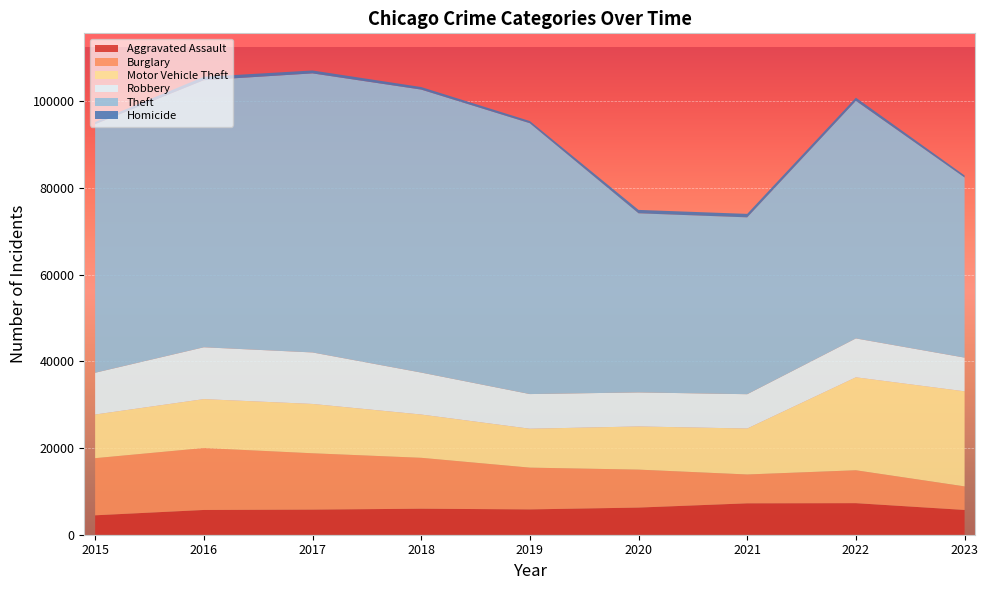

Reading left to right, list all the values displayed in this chart.

Aggravated Assault: 4480	5712	5793	6001	5841	6263	7242	7280	5714
Burglary: 13184	14289	13001	11747	9638	8758	6659	7593	5439
Motor Vehicle Theft: 10068	11286	11380	9985	8977	9959	10602	21448	21933
Robbery: 9638	11960	11880	9681	7995	7855	7918	8964	7775
Theft: 57350	61621	64386	65287	62492	41322	40801	54833	41558
Homicide: 496	786	672	589	498	787	804	719	466